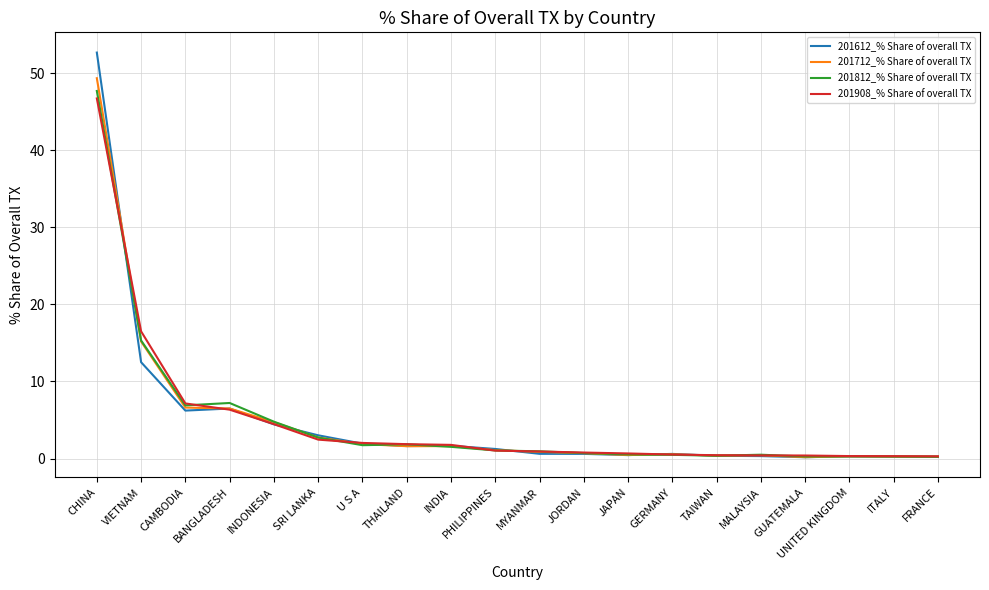

Does the chart have visible grid lines?

Yes